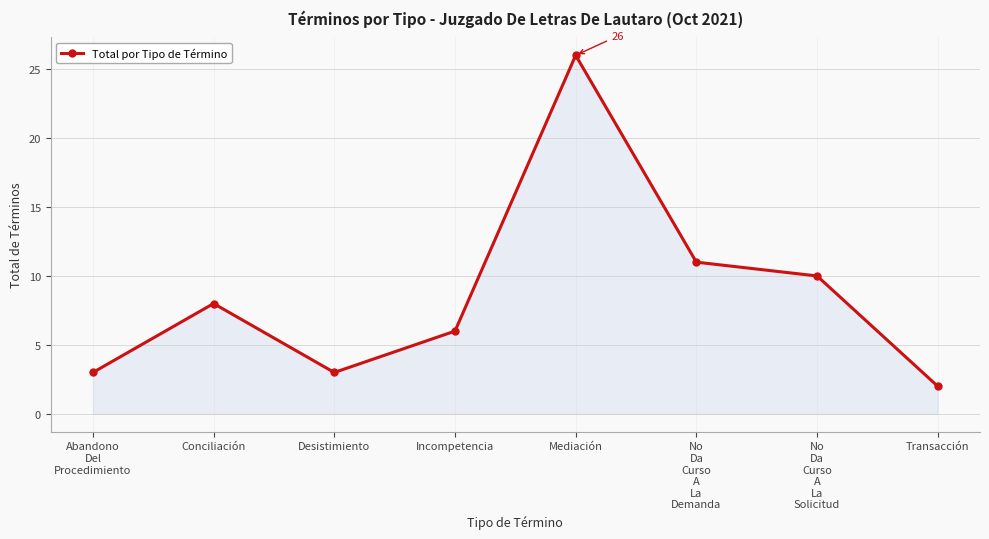

What is the value of the 7th point from the left?

10